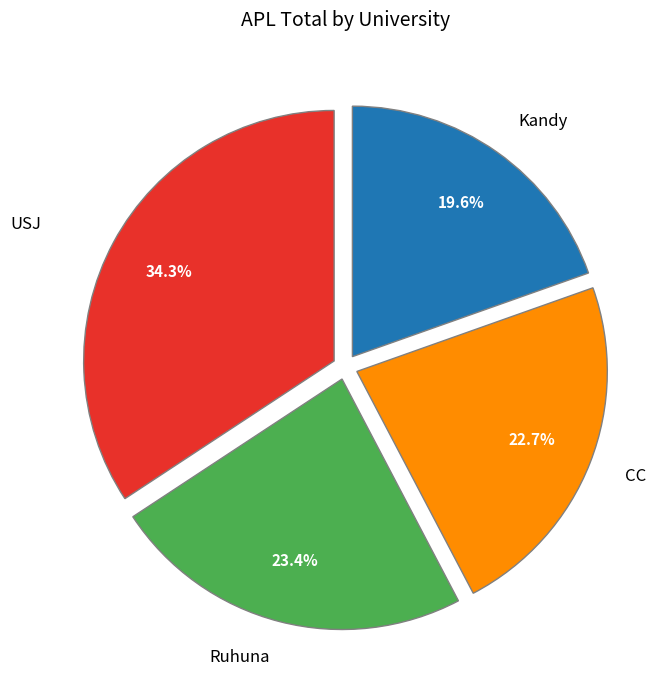

What is the ratio of the value at USJ to the value at CC?

1.5